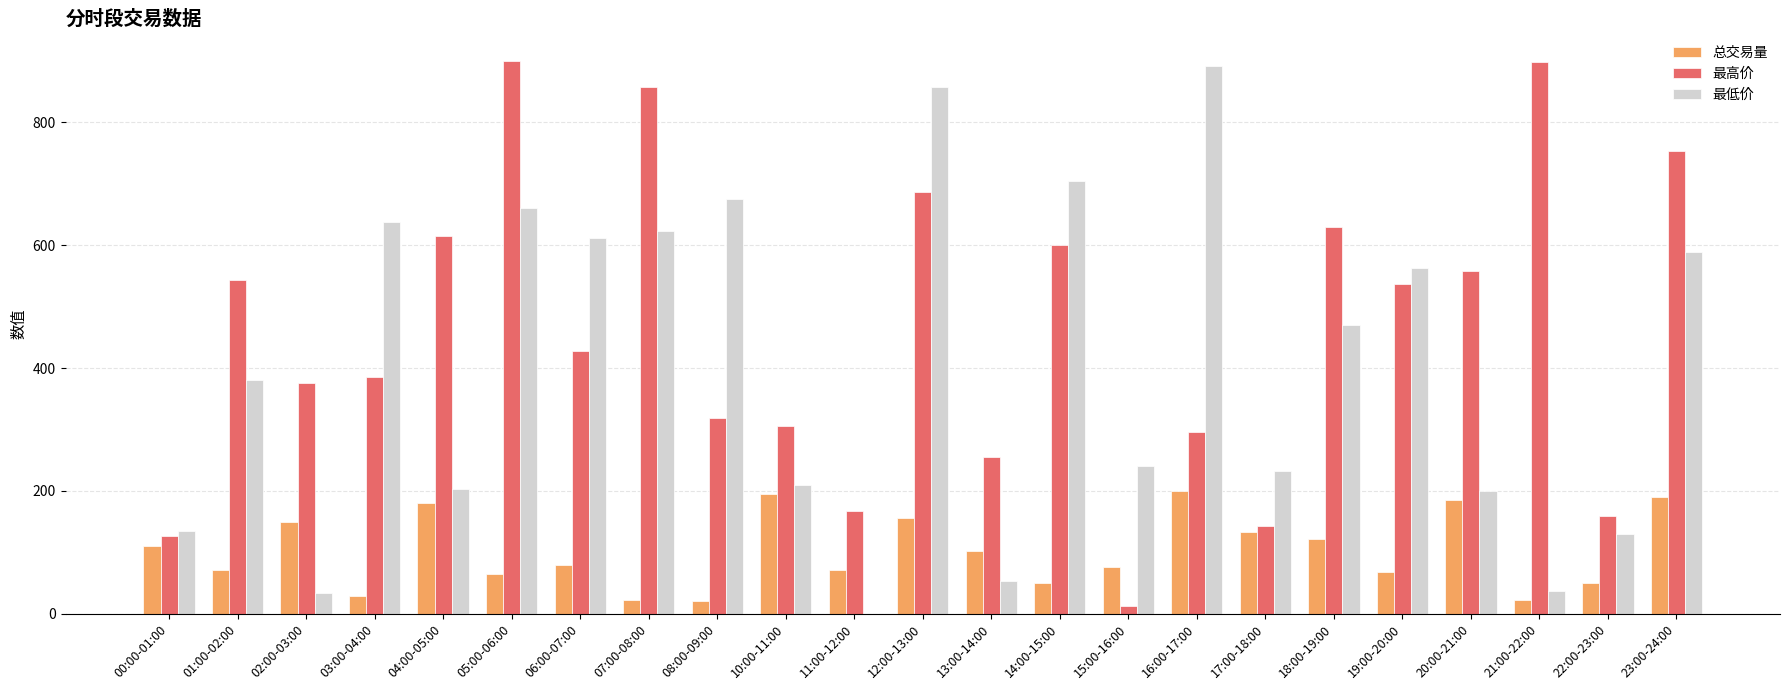

Is the value of 最低价 at 02:00-03:00 greater than the value of 最高价 at 06:00-07:00?

No